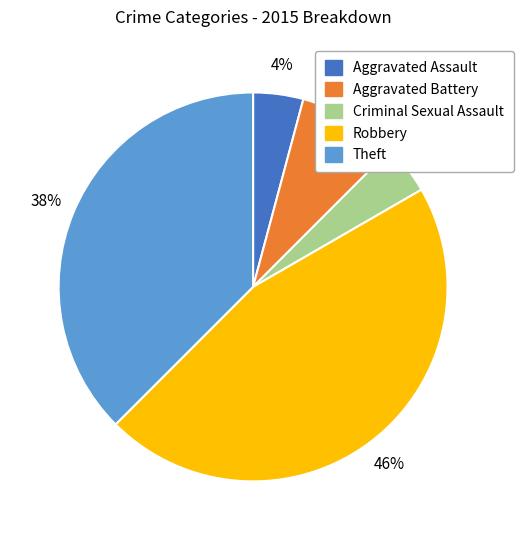

Which category has the biggest portion of the pie?

Robbery